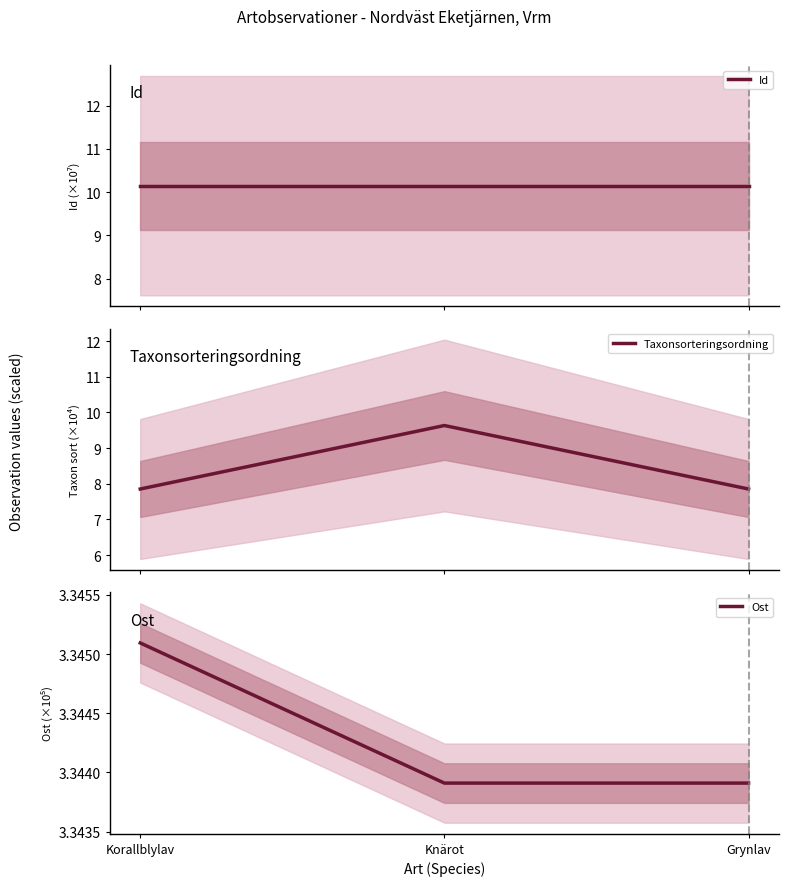

How many lines are shown in the chart?

3